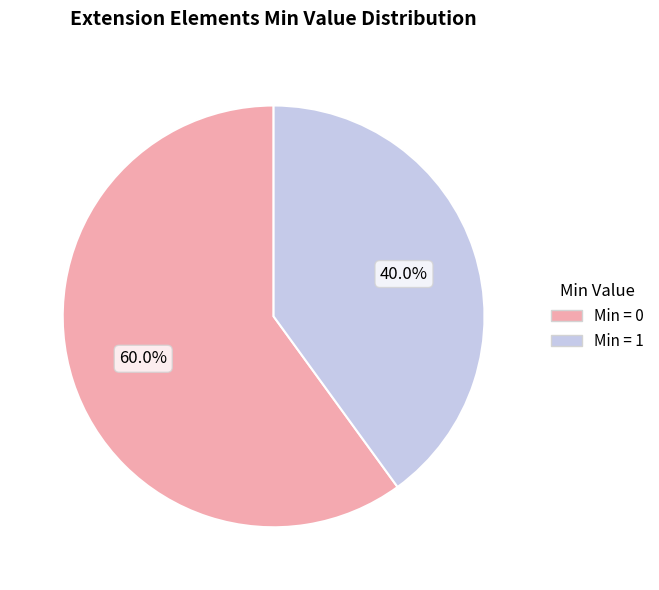

What percentage is NOT represented by Min = 0?

40.0%